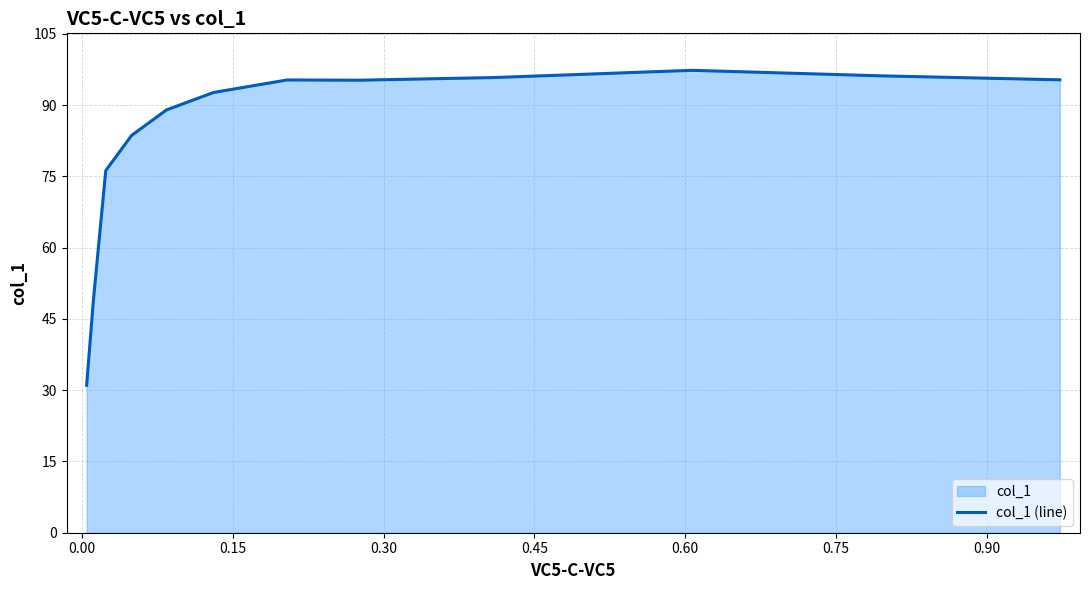

What is the minimum value shown in the chart?

31.0